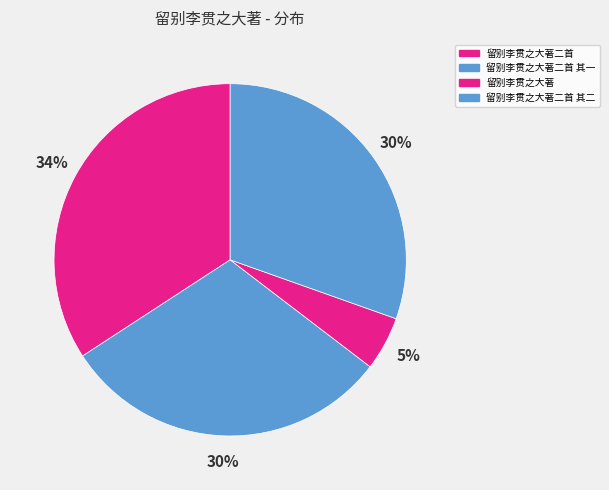

Is there any slice that represents more than half of the pie?

No